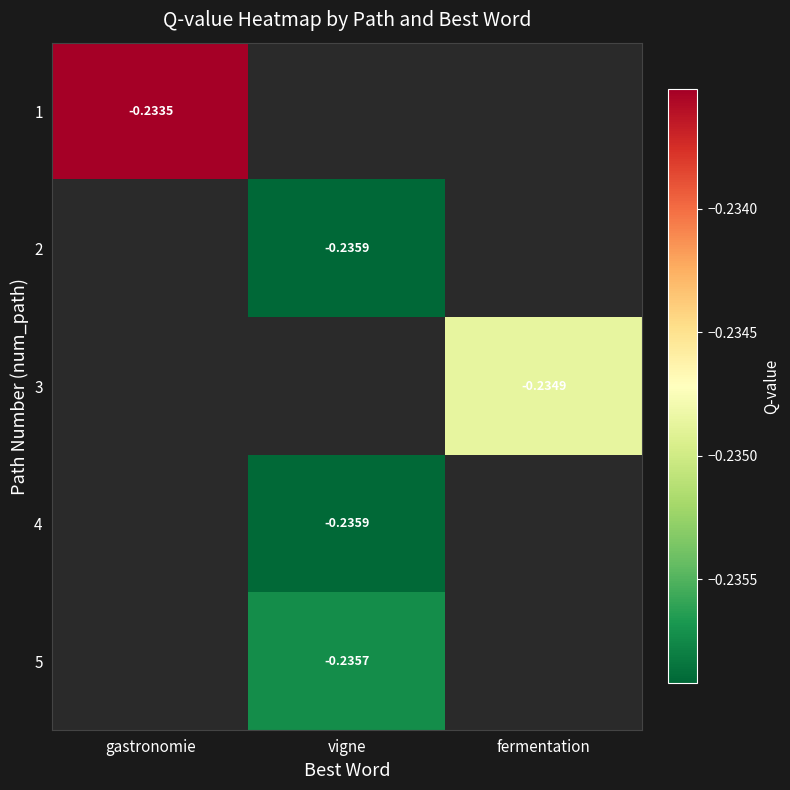

List the series in order of their overall mean, highest first.

1, 2, 3, 4, 5